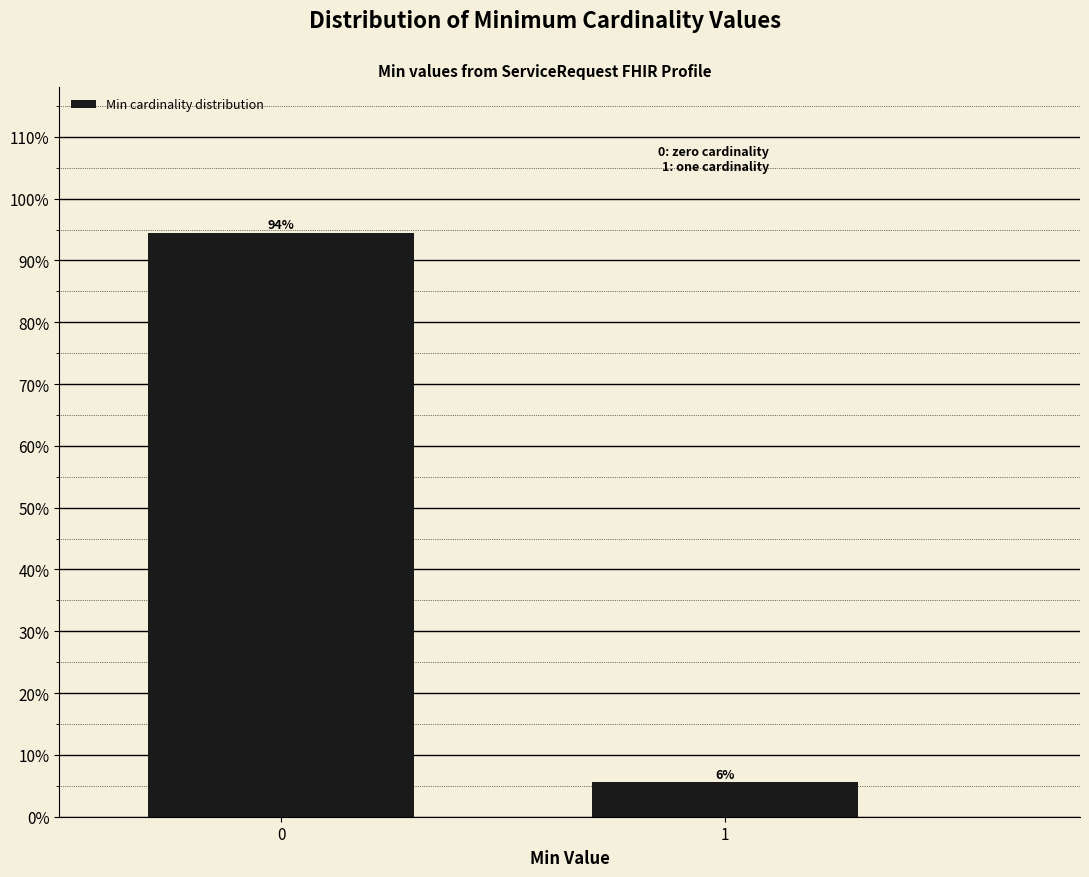

What is the sum of all values?

100.0